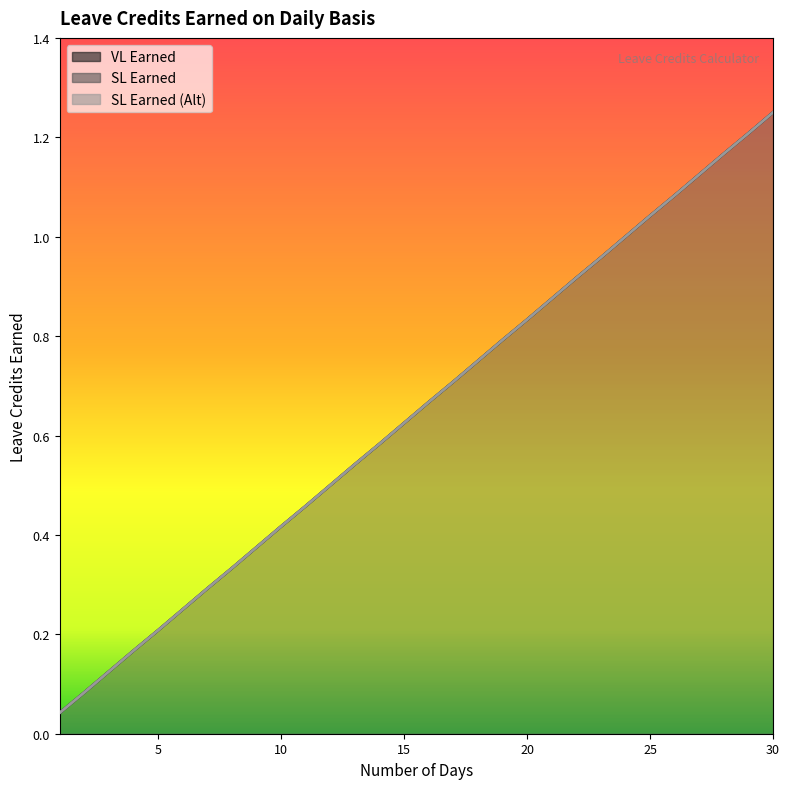

Count the number of categories in the chart.

30